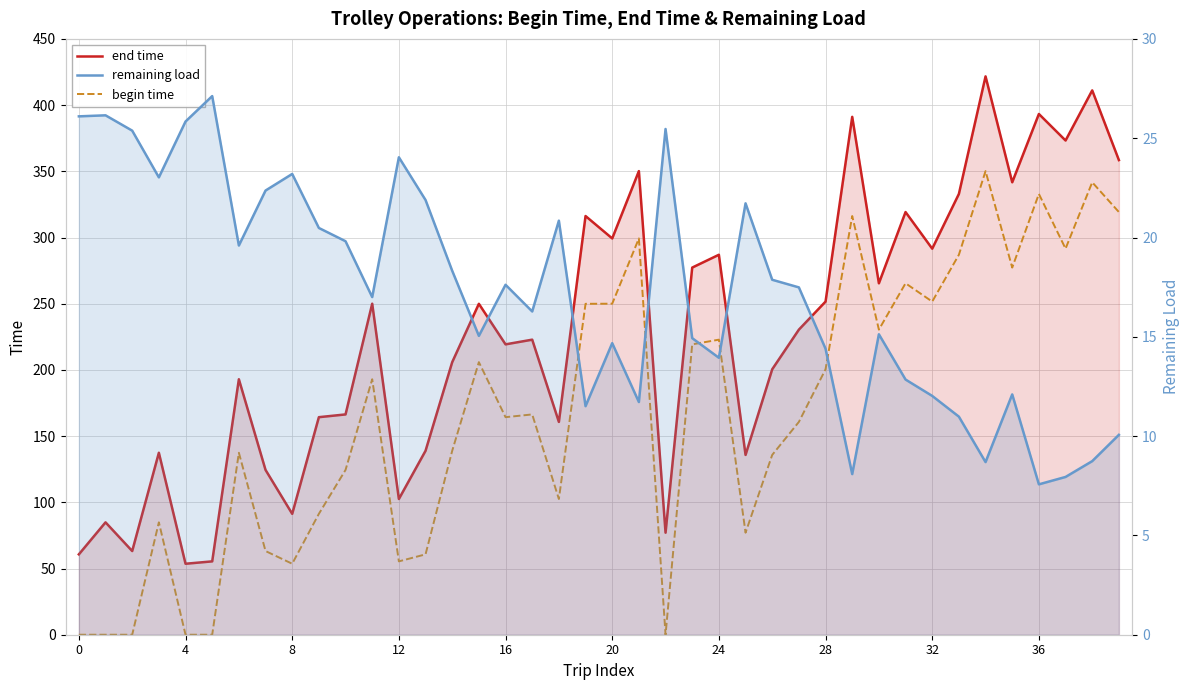

True or false: remaining load has a value of 17.0 at 11.

True